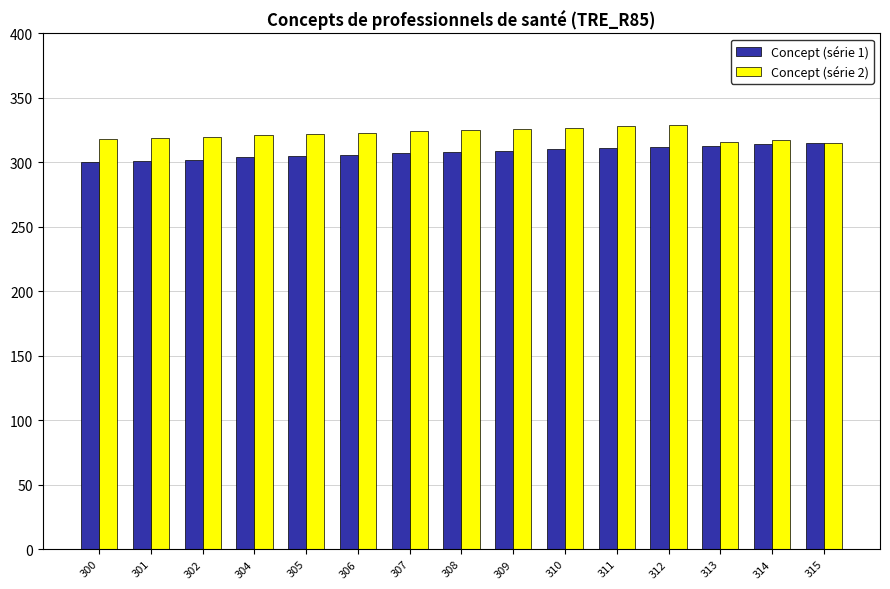

True or false: Concept (série 2) has a value of 125 at 302.

False